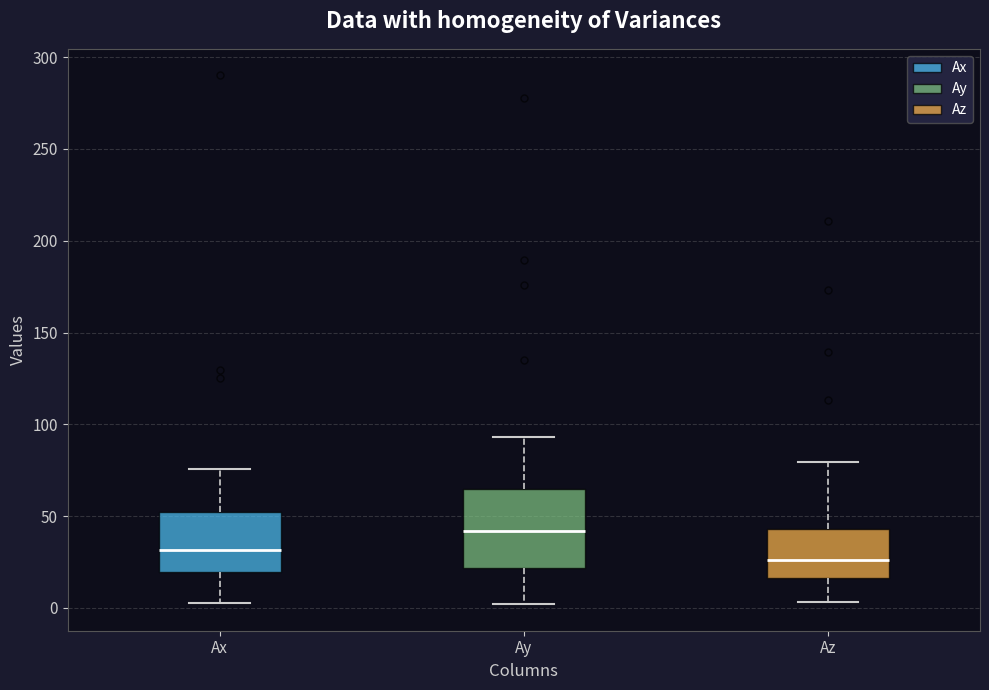

Where is the upper edge of the box for Ay on the y-axis? The values are not printed on the chart, so give them approximately, as read against the axis.

65